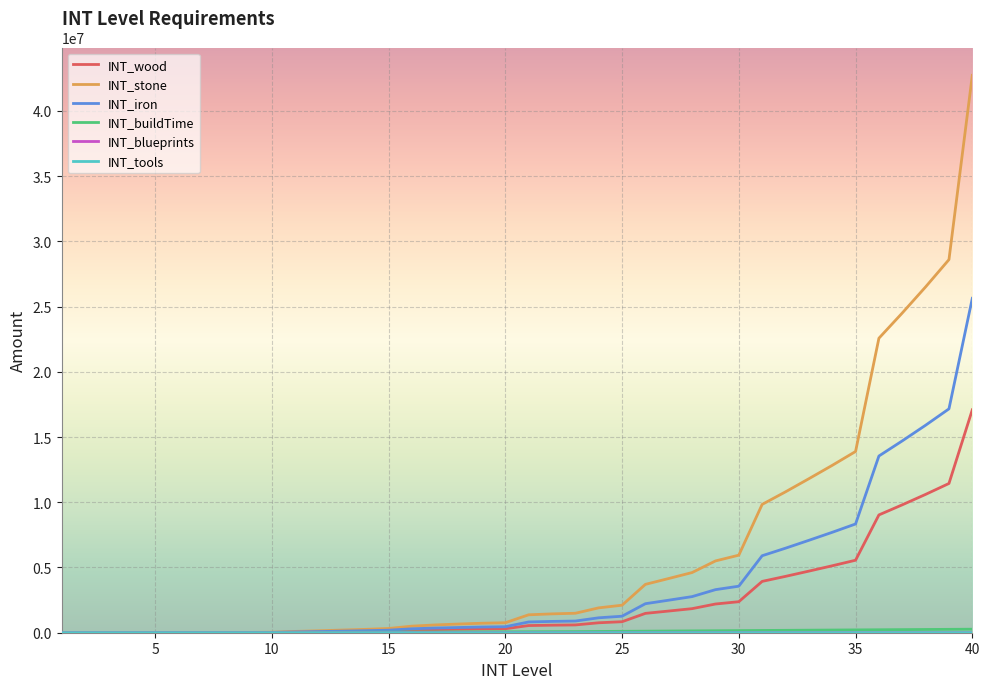

True or false: INT_wood and INT_stone intersect in this chart.

False